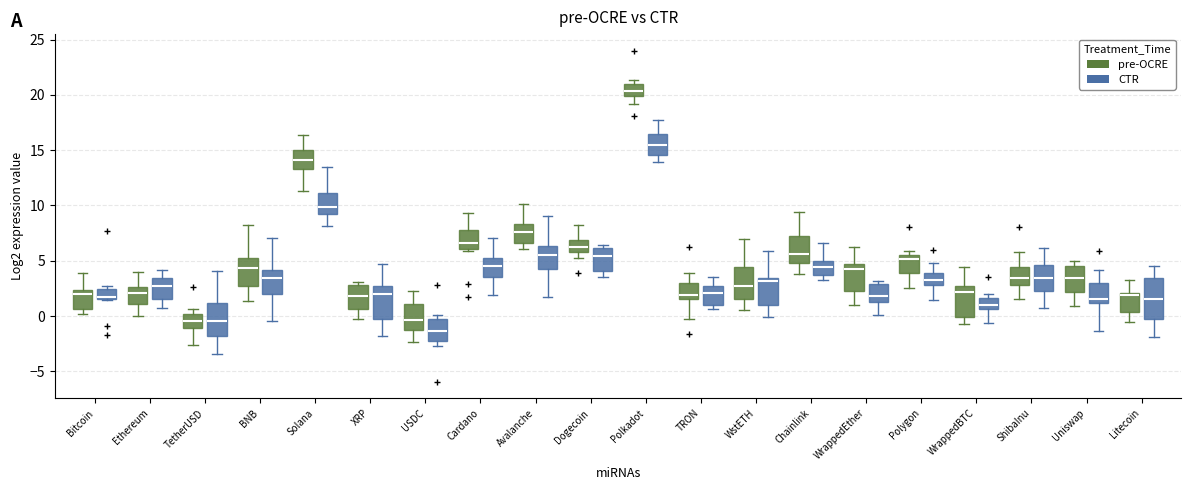

Reading left to right, transcribe this box plot: for each box, give where its median line is, the range the box spans, and where its two whiskers end, as read against the y-axis. The values are not printed on the chart, so give them approximately, as read against the axis.

Bitcoin (pre-OCRE): median 2.0, box 0.5 to 2.5, whiskers 0.0 to 4.0
Bitcoin (CTR): median 1.5 (just above the box's lower edge), box 1.5 to 2.5, whiskers 1.5 to 2.5 (just above the box's upper edge)
Ethereum (pre-OCRE): median 2.0, box 1.0 to 2.5, whiskers 0.0 to 4.0
Ethereum (CTR): median 2.5, box 1.5 to 3.5, whiskers 0.5 to 4.0
TetherUSD (pre-OCRE): median -0.5, box -1.0 to 0.0, whiskers -2.5 to 0.5
TetherUSD (CTR): median -0.5, box -2.0 to 1.0, whiskers -3.5 to 4.0
BNB (pre-OCRE): median 4.5, box 3.0 to 5.5, whiskers 1.5 to 8.0
BNB (CTR): median 3.5, box 2.0 to 4.0, whiskers -0.5 to 7.0
Solana (pre-OCRE): median 14.0, box 13.5 to 15.0, whiskers 11.5 to 16.5
Solana (CTR): median 10.0, box 9.0 to 11.0, whiskers 8.0 to 13.5
XRP (pre-OCRE): median 2.0, box 0.5 to 3.0, whiskers 0.0 to 3.0 (just above the box's upper edge)
XRP (CTR): median 2.0, box -0.5 to 2.5, whiskers -2.0 to 4.5
USDC (pre-OCRE): median -0.5, box -1.0 to 1.0, whiskers -2.5 to 2.5
USDC (CTR): median -1.5, box -2.0 to -0.5, whiskers -2.5 to 0.0
Cardano (pre-OCRE): median 6.5, box 6.0 to 7.5, whiskers 6.0 to 9.5
Cardano (CTR): median 4.5, box 3.5 to 5.0, whiskers 2.0 to 7.0
Avalanche (pre-OCRE): median 7.5, box 6.5 to 8.5, whiskers 6.0 to 10.0
Avalanche (CTR): median 5.5, box 4.5 to 6.5, whiskers 1.5 to 9.0
Dogecoin (pre-OCRE): median 6.5, box 6.0 to 7.0, whiskers 5.0 to 8.0
Dogecoin (CTR): median 5.5, box 4.0 to 6.0, whiskers 3.5 to 6.5
Polkadot (pre-OCRE): median 20.5, box 20.0 to 21.0, whiskers 19.0 to 21.5
Polkadot (CTR): median 15.5, box 14.5 to 16.5, whiskers 14.0 to 17.5
TRON (pre-OCRE): median 2.0, box 1.5 to 3.0, whiskers -0.5 to 4.0
TRON (CTR): median 2.0, box 1.0 to 2.5, whiskers 0.5 to 3.5
WstETH (pre-OCRE): median 2.5, box 1.5 to 4.5, whiskers 0.5 to 7.0
WstETH (CTR): median 3.0, box 1.0 to 3.5, whiskers 0.0 to 6.0
Chainlink (pre-OCRE): median 5.5, box 5.0 to 7.5, whiskers 4.0 to 9.5
Chainlink (CTR): median 4.5, box 3.5 to 5.0, whiskers 3.5 (just below the box's lower edge) to 6.5
WrappedEther (pre-OCRE): median 4.5 (just below the box's upper edge), box 2.5 to 4.5, whiskers 1.0 to 6.0
WrappedEther (CTR): median 2.0, box 1.5 to 3.0, whiskers 0.0 to 3.0 (just above the box's upper edge)
Polygon (pre-OCRE): median 5.0, box 4.0 to 5.5, whiskers 2.5 to 6.0
Polygon (CTR): median 3.5, box 3.0 to 4.0, whiskers 1.5 to 5.0
WrappedBTC (pre-OCRE): median 2.0, box 0.0 to 2.5, whiskers -0.5 to 4.5
WrappedBTC (CTR): median 1.0, box 0.5 to 1.5, whiskers -0.5 to 2.0
ShibaInu (pre-OCRE): median 3.5, box 3.0 to 4.5, whiskers 1.5 to 6.0
ShibaInu (CTR): median 3.5, box 2.5 to 4.5, whiskers 0.5 to 6.0
Uniswap (pre-OCRE): median 3.5, box 2.0 to 4.5, whiskers 1.0 to 5.0
Uniswap (CTR): median 1.5, box 1.0 to 3.0, whiskers -1.5 to 4.0
Litecoin (pre-OCRE): median 2.0 (just below the box's upper edge), box 0.5 to 2.0, whiskers -0.5 to 3.5
Litecoin (CTR): median 1.5, box 0.0 to 3.5, whiskers -2.0 to 4.5